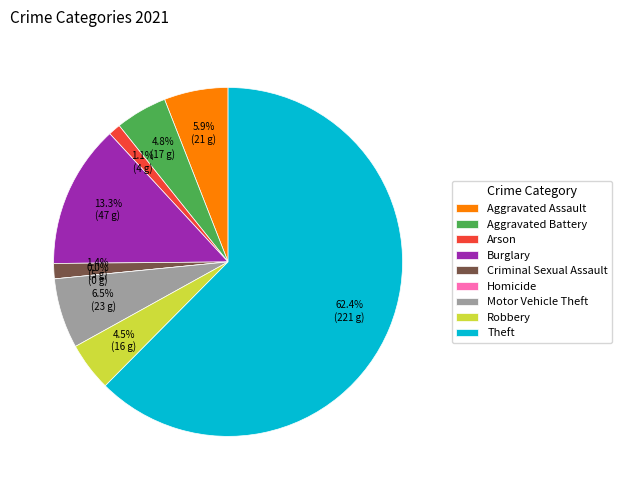

What is the largest slice in the pie chart?

Theft